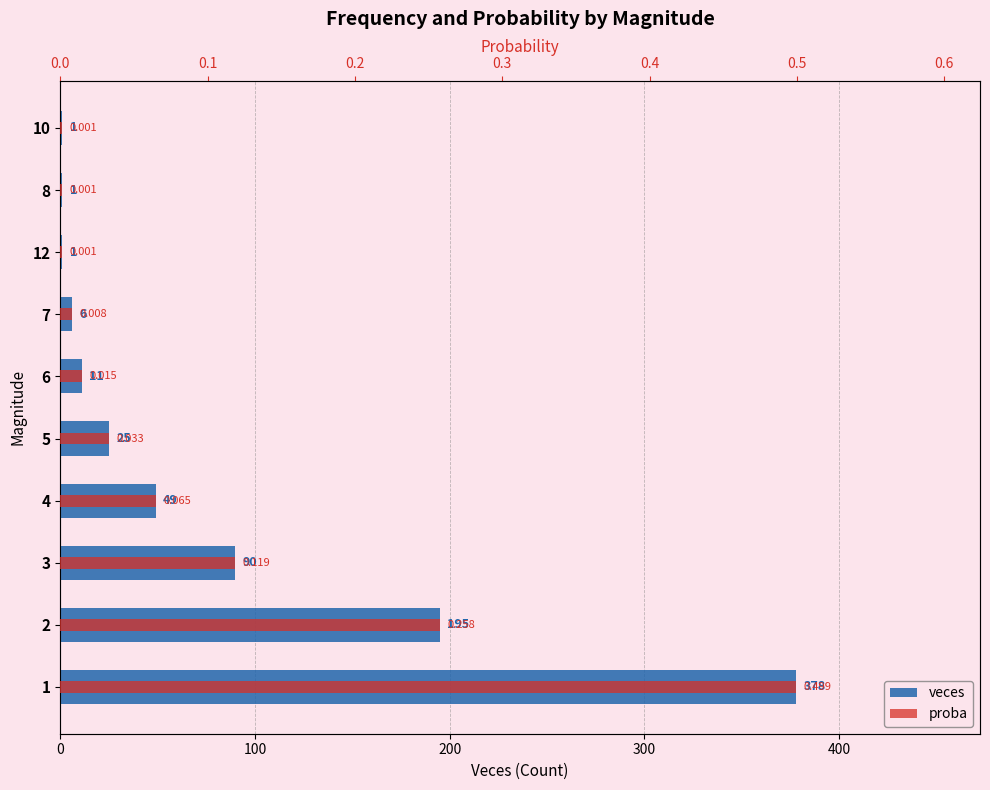

What is the maximum value for proba?

0.5